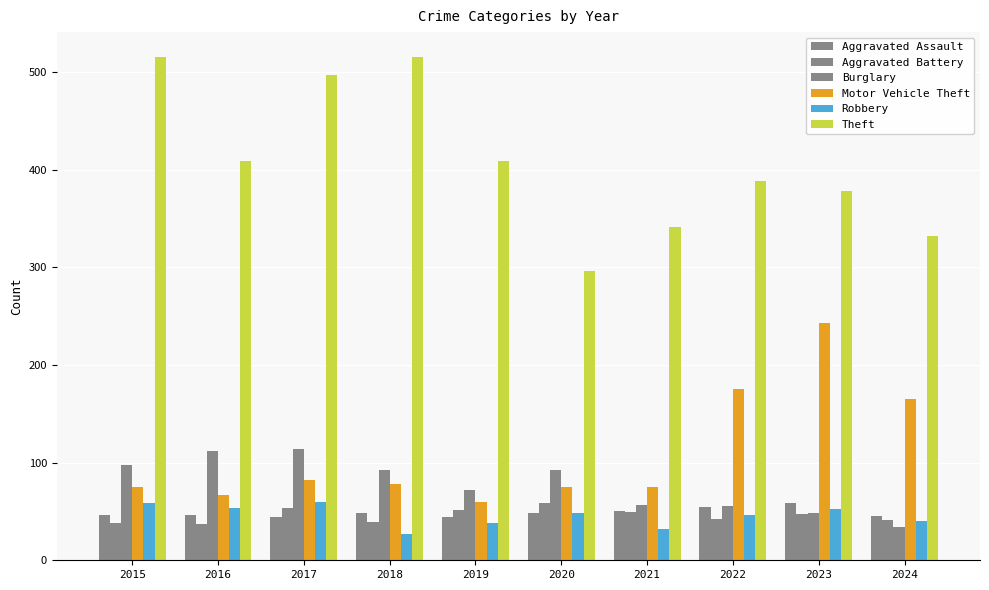

Read the Aggravated Assault value at 2020.

48